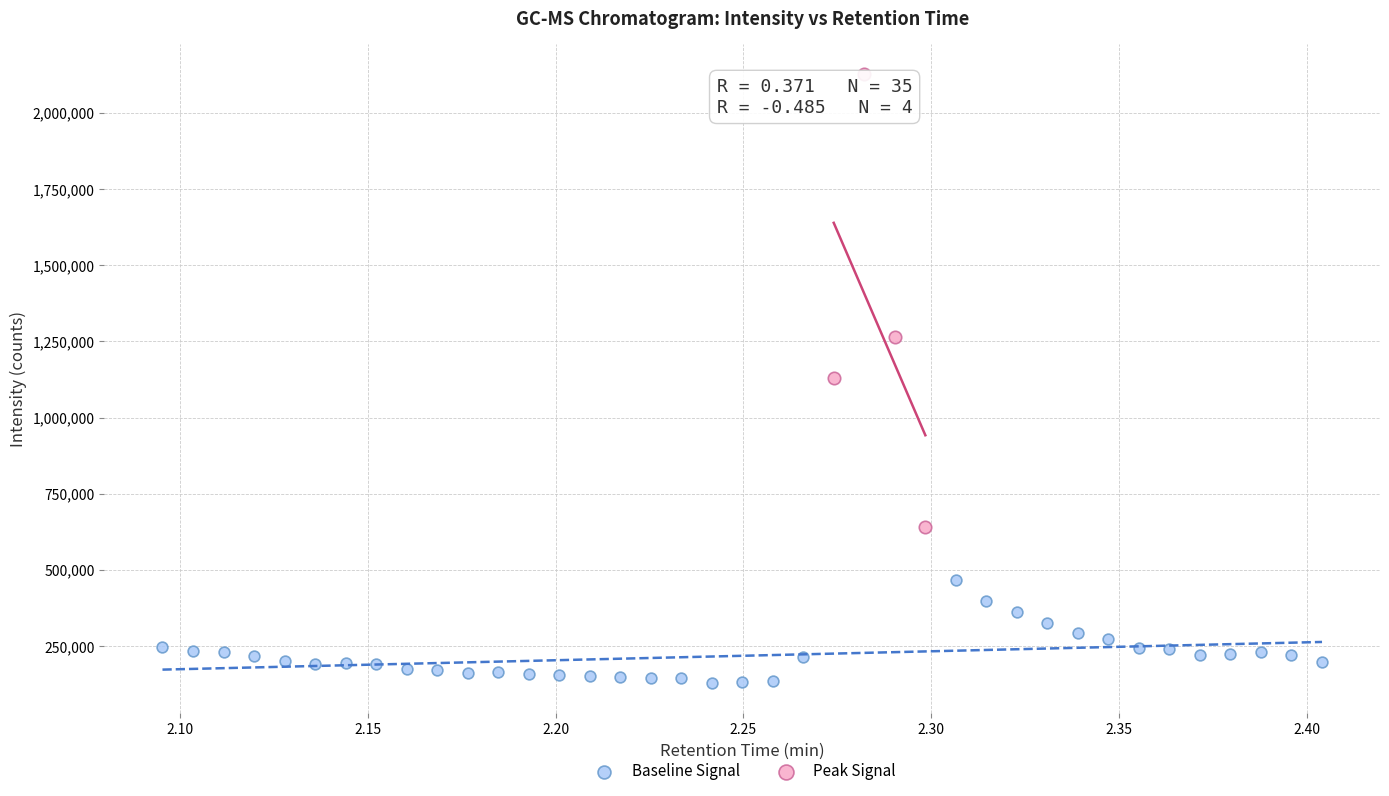

Which series contains the lowest Y value?

Baseline Signal